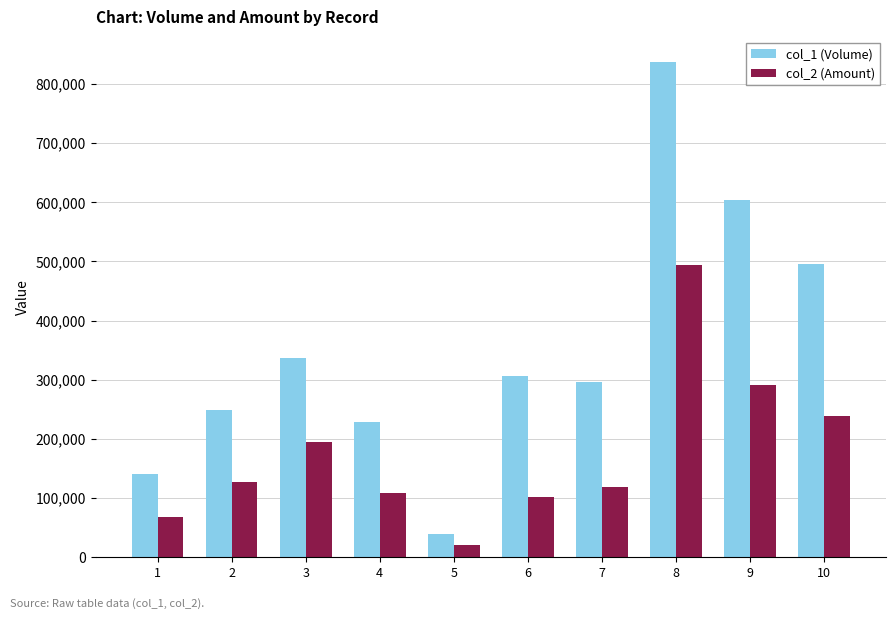

Reading right to left, list all the values displayed in this chart.

col_1 (Volume): 496000	604000	838000	297000	307000	40000	228000	337000	249000	140000
col_2 (Amount): 239080	290620	493870	118800	102500	19800	109140	194060	127010	68400